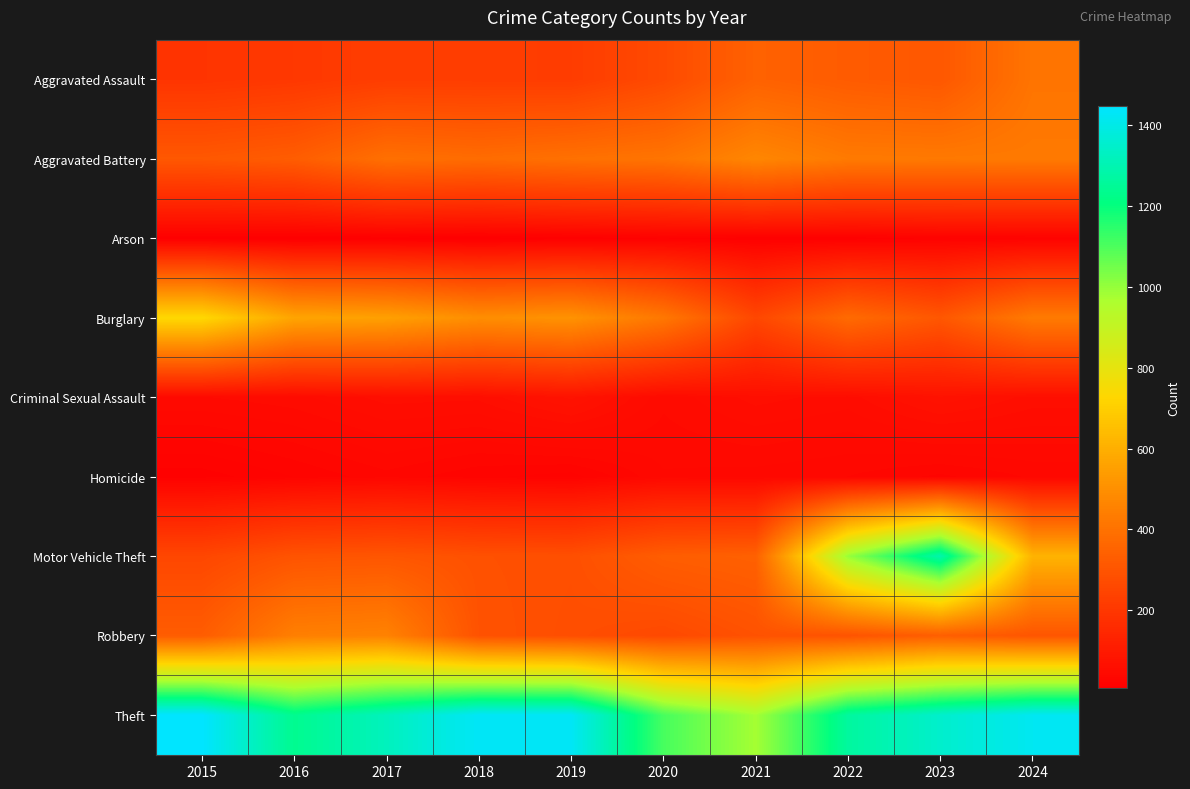

At how many categories does at least one series exceed 1396?

4